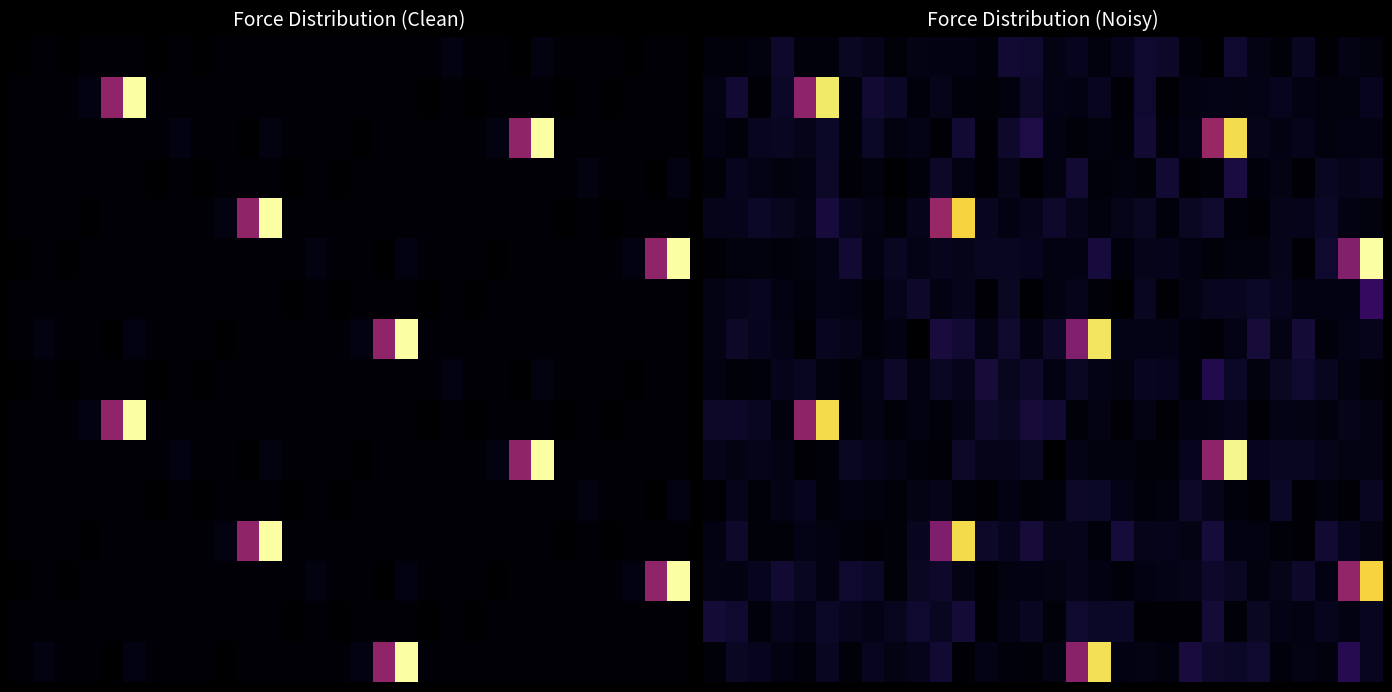

At how many categories does at least one series exceed 1?

10